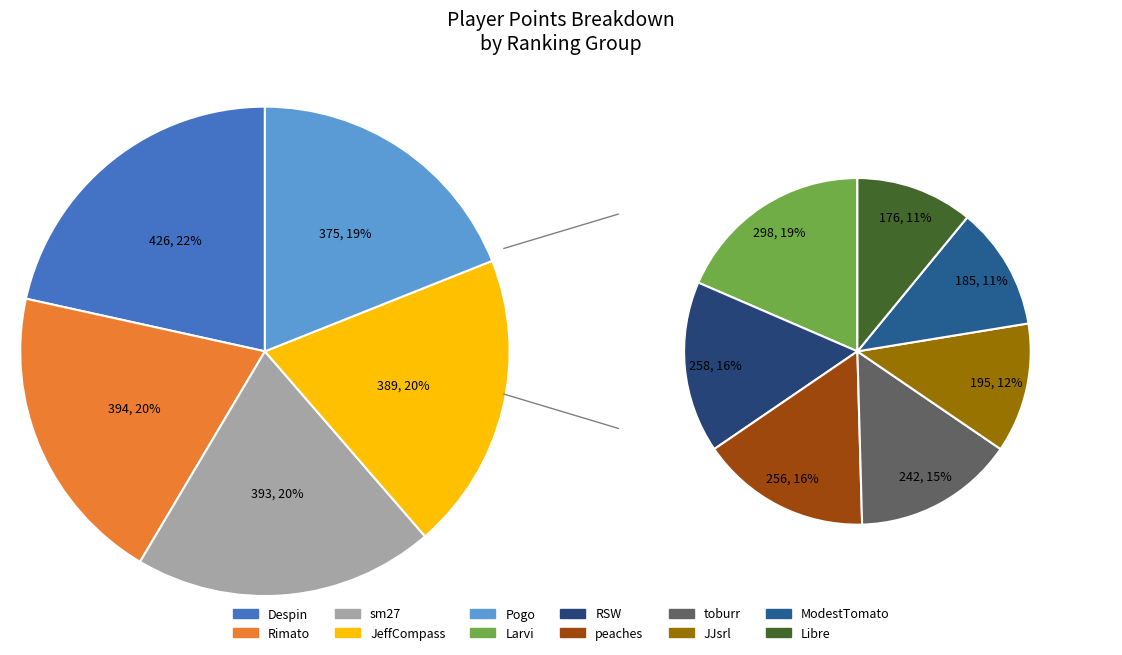

How many segments does this pie chart have?

12